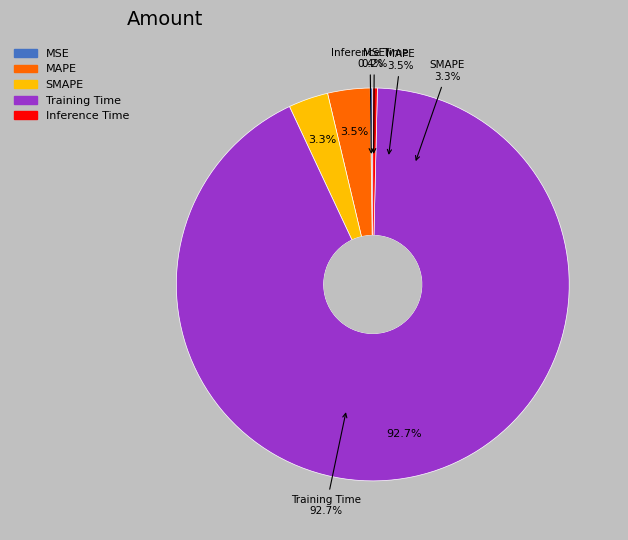

What is the majority slice?

Training Time